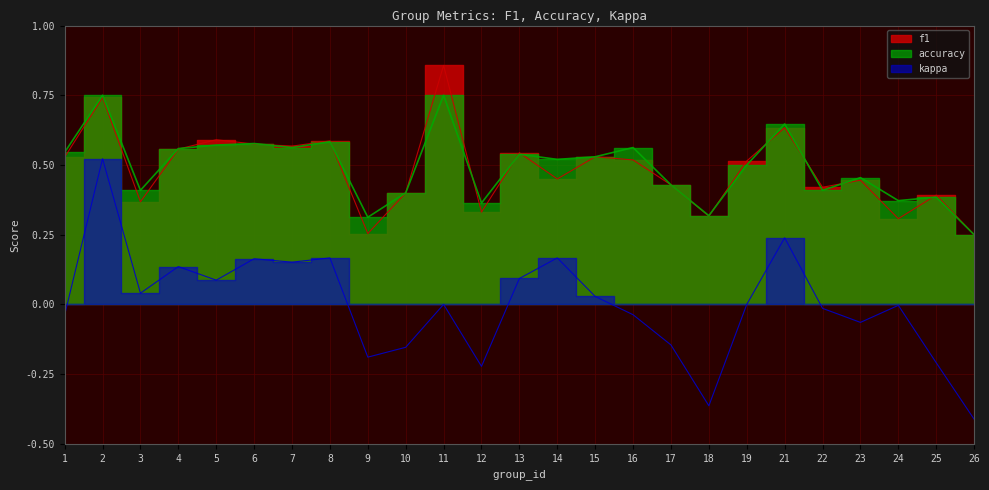

At 6, list the series in order from smallest to largest.

kappa, f1, accuracy